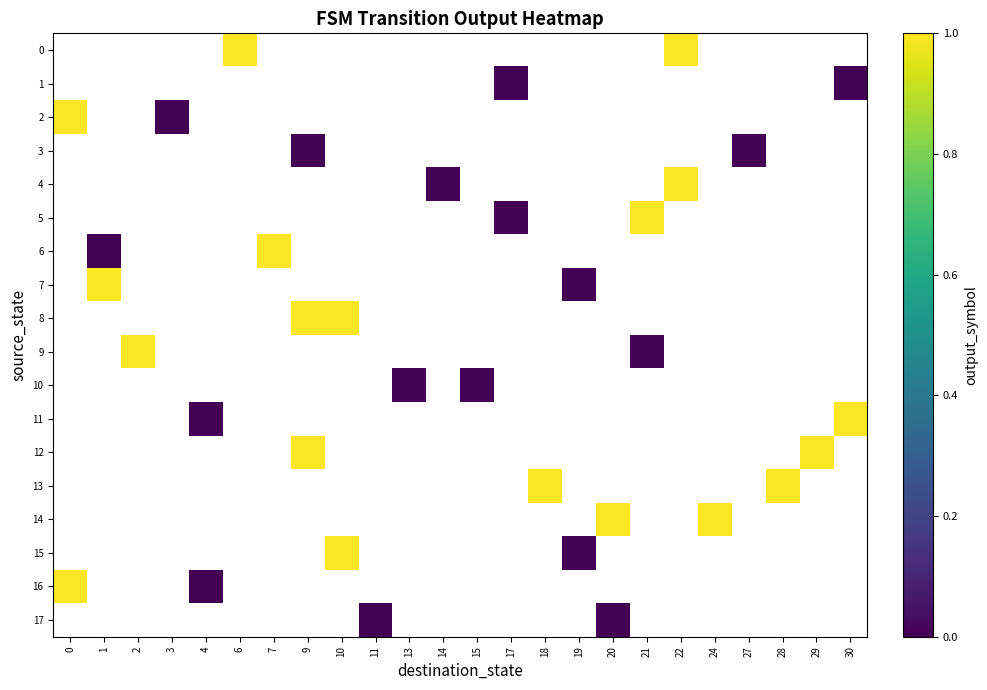

At 24, list the series in order from smallest to largest.

0, 1, 2, 3, 4, 5, 6, 7, 8, 9, 10, 11, 12, 13, 14, 15, 16, 17